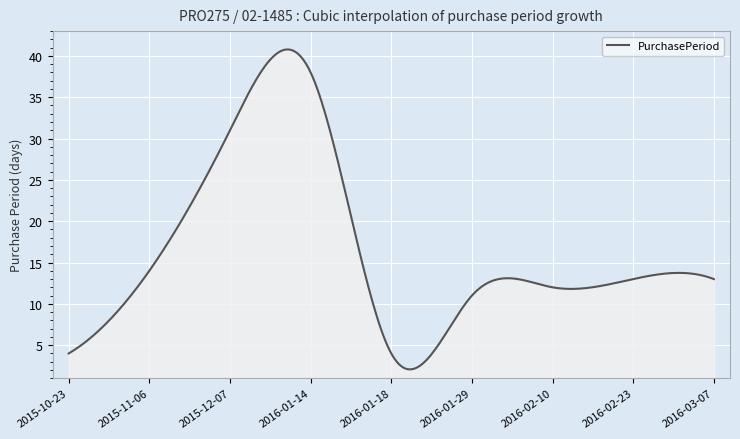

What is the maximum value shown in the chart?

40.8